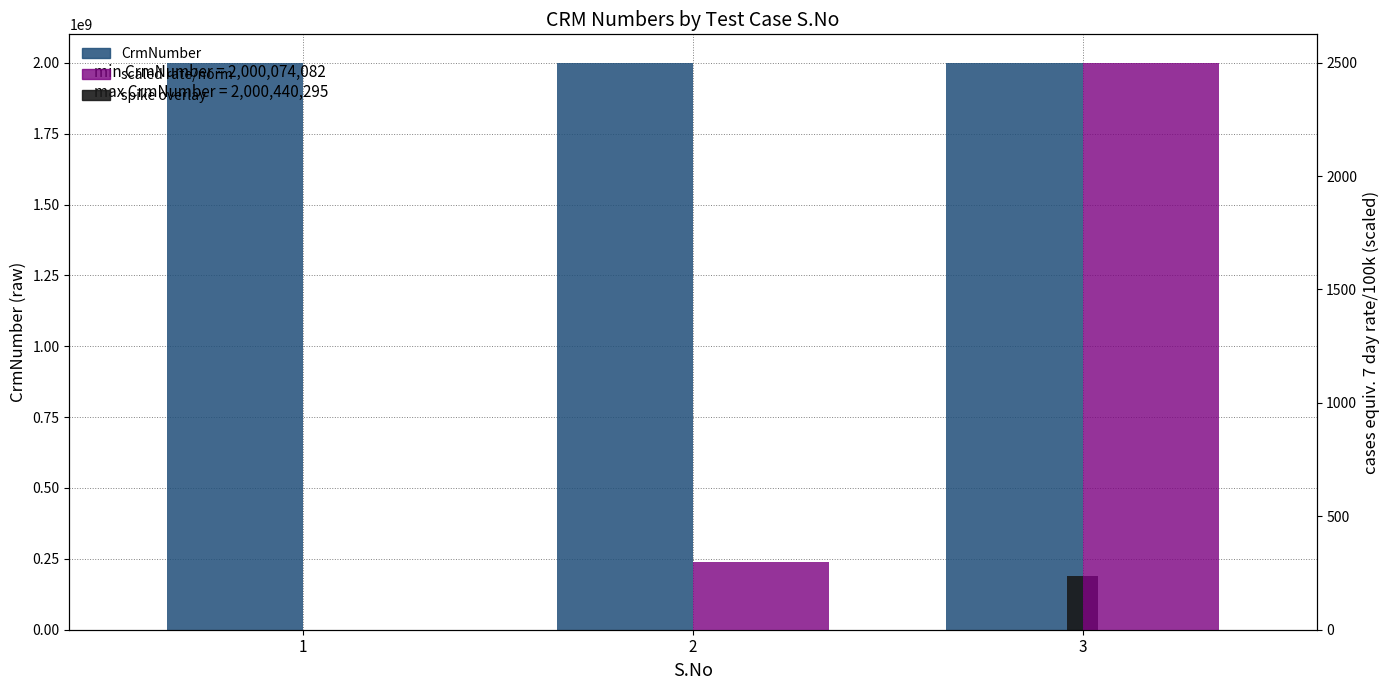

How many groups of bars are there?

3